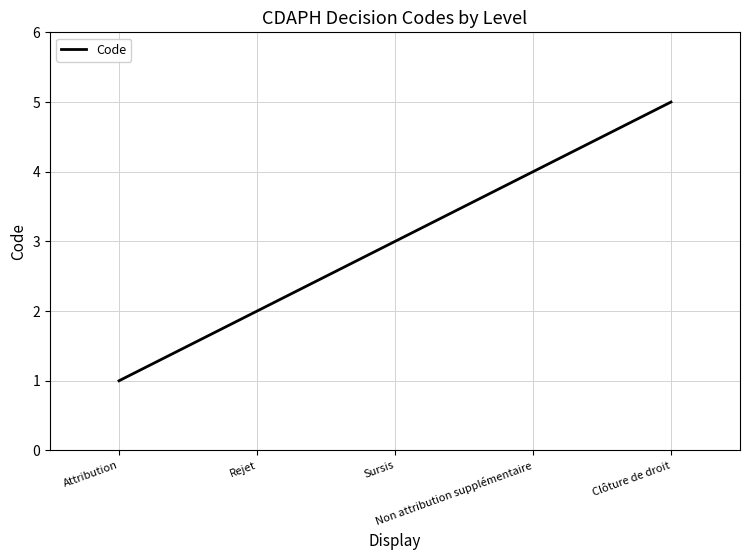

What is the average value?

3